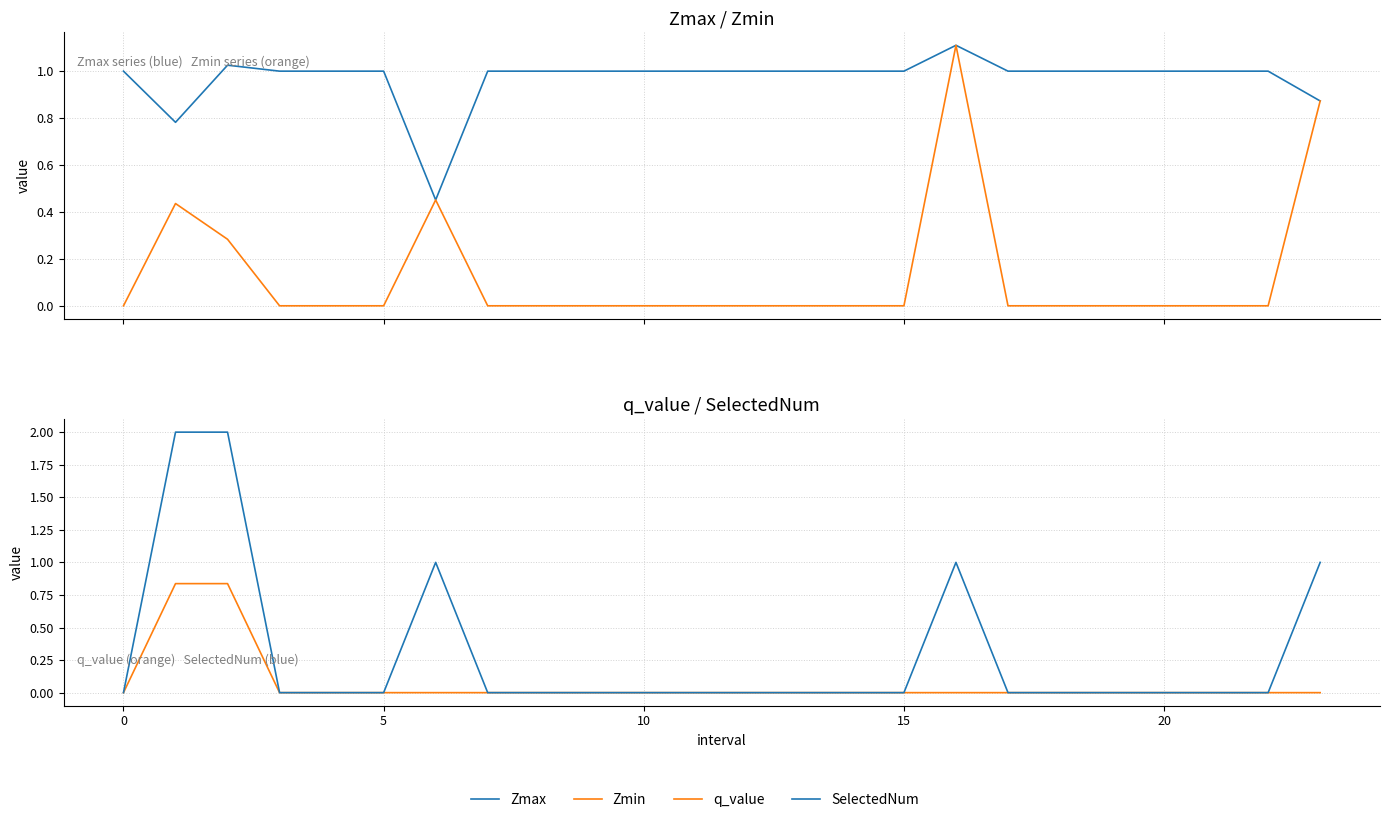

Reading right to left, list all the values displayed in this chart.

Zmax: 0.9	1.0	1.0	1.0	1.0	1.0	1.0	1.1	1.0	1.0	1.0	1.0	1.0	1.0	1.0	1.0	1.0	0.5	1.0	1.0	1.0	1.0	0.8	1.0
Zmin: 0.9	0.0	0.0	0.0	0.0	0.0	0.0	1.1	0.0	0.0	0.0	0.0	0.0	0.0	0.0	0.0	0.0	0.5	0.0	0.0	0.0	0.3	0.4	0.0
q_value: 0.0	0.0	0.0	0.0	0.0	0.0	0.0	0.0	0.0	0.0	0.0	0.0	0.0	0.0	0.0	0.0	0.0	0.0	0.0	0.0	0.0	0.8	0.8	0.0
SelectedNum: 1.0	0.0	0.0	0.0	0.0	0.0	0.0	1.0	0.0	0.0	0.0	0.0	0.0	0.0	0.0	0.0	0.0	1.0	0.0	0.0	0.0	2.0	2.0	0.0